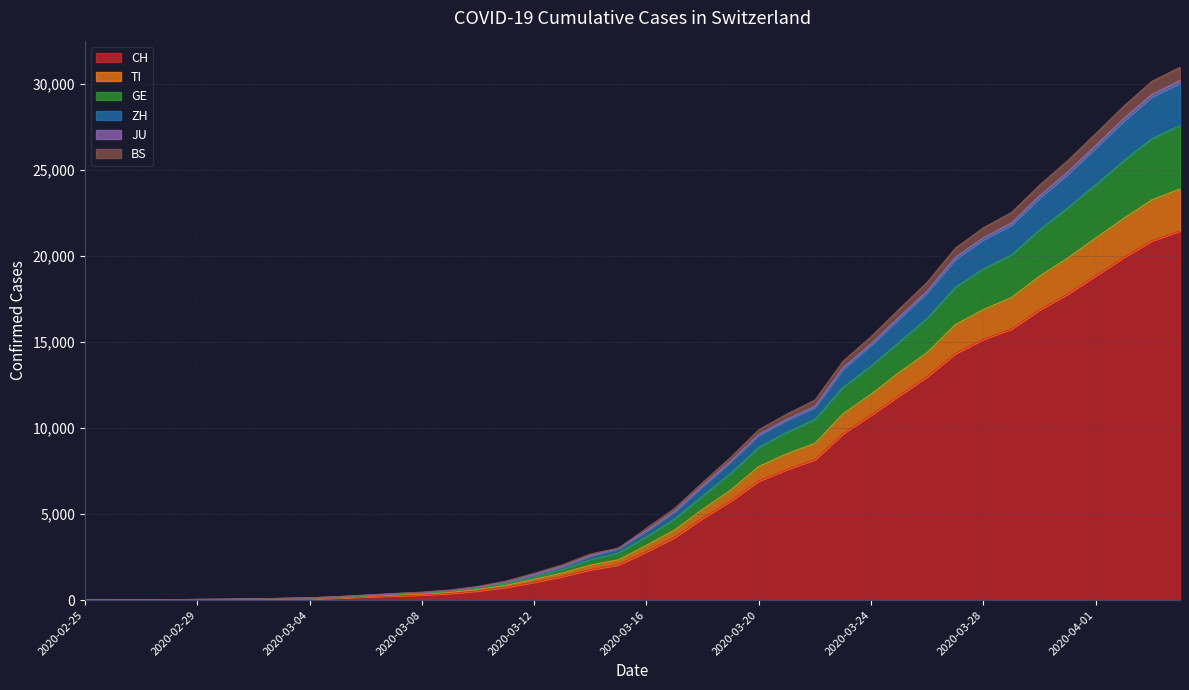

Which label corresponds to the largest value in the chart?

2020-04-04